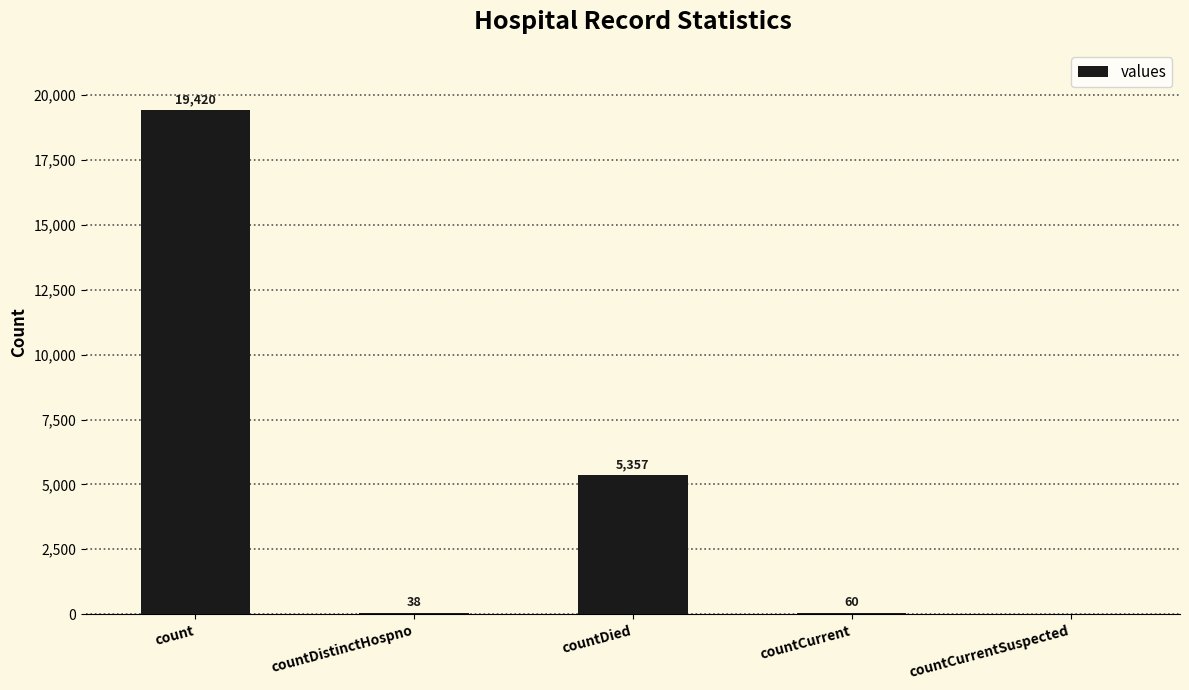

At which category does the chart reach its peak across all series?

count